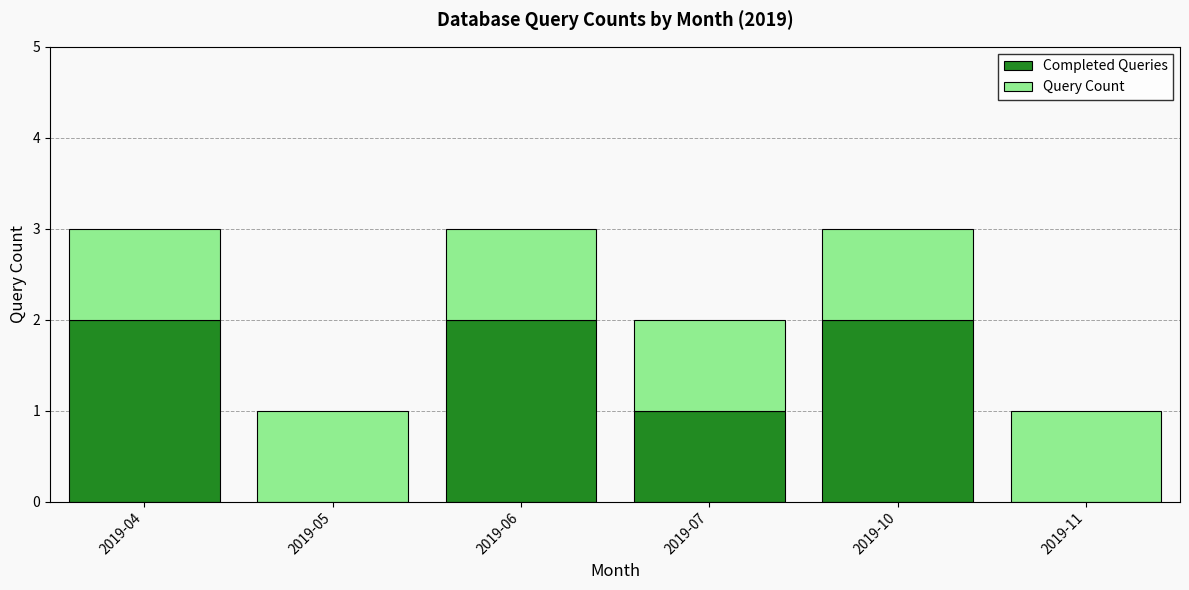

How many distinct data groups are displayed?

2